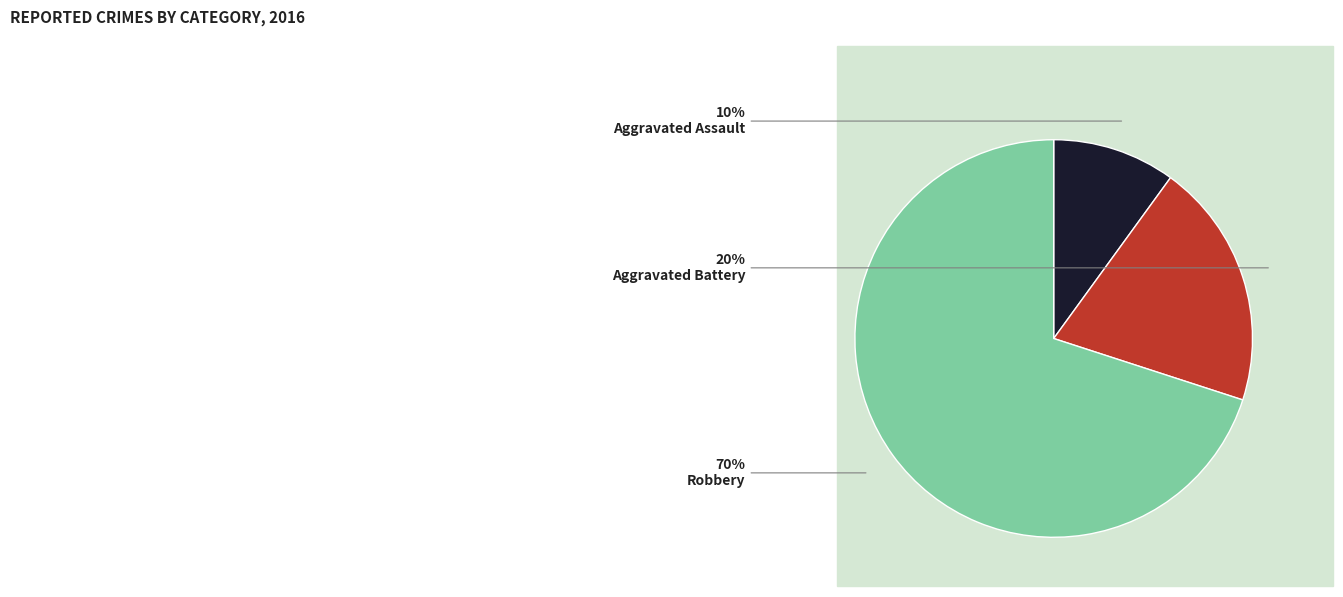

To the nearest percent, what is the average slice percentage?

33%